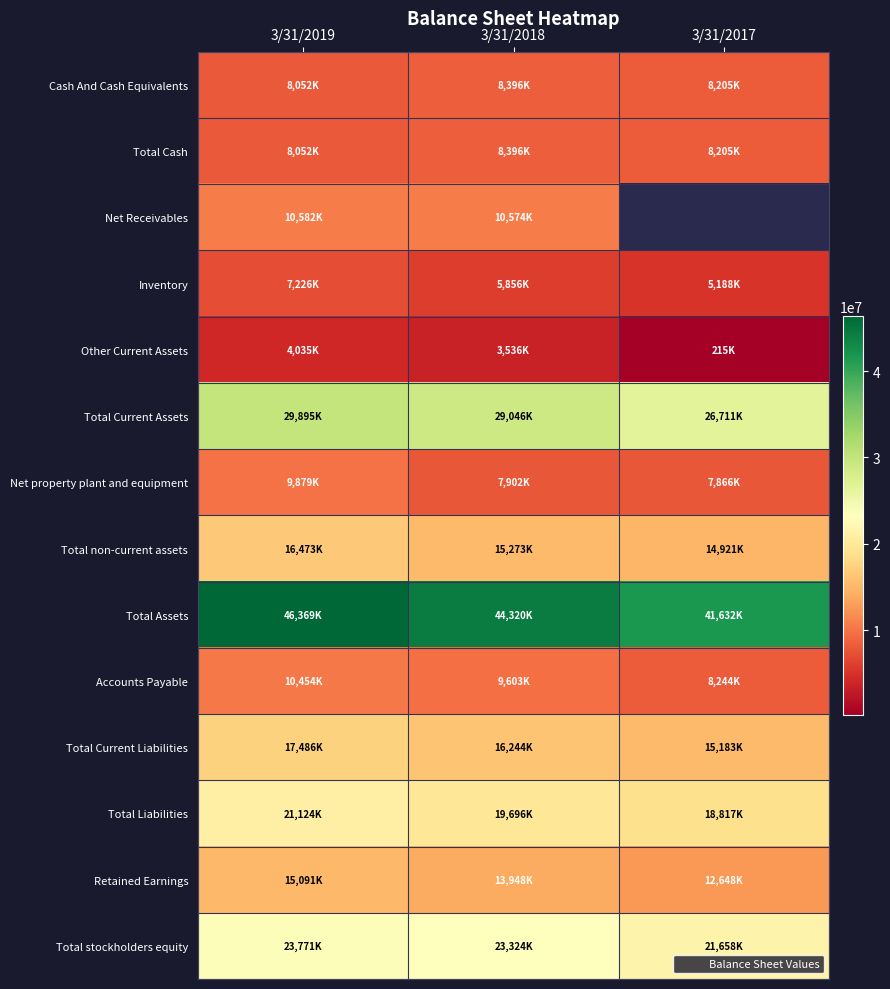

How many values in the Total Cash series exceed 8205000?

1